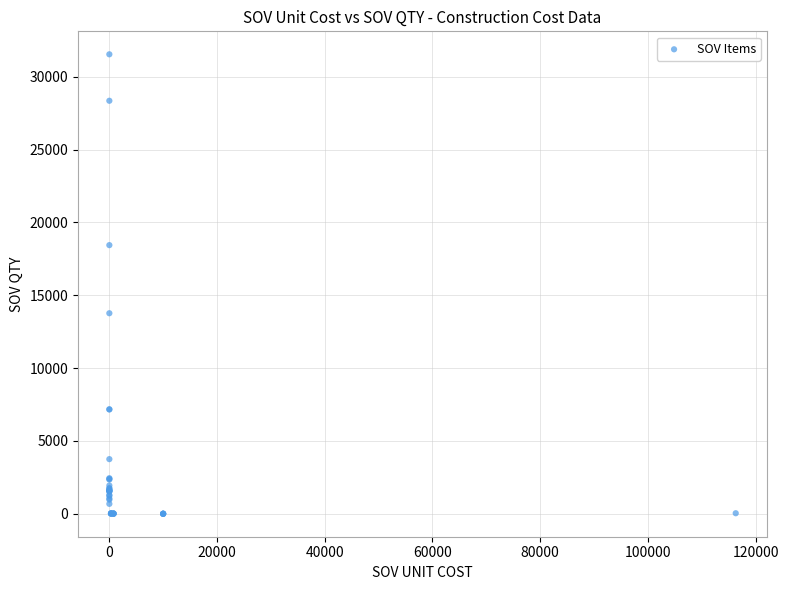

What Y value in the scatter plot is closest to 15770?

13765